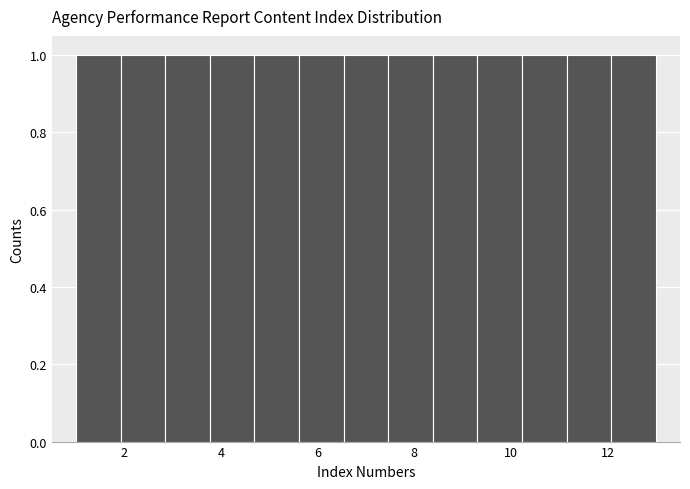

Reading left to right, transcribe this chart: for each bar, give the range it covers on the x-axis and its height. Neither the bar edges nor the heights are printed on the chart, so give them approximately, as read against the axes.

1.0 to 2.0: 1
2.0 to 2.8: 1
2.8 to 3.8: 1
3.8 to 4.6: 1
4.6 to 5.6: 1
5.6 to 6.6: 1
6.6 to 7.4: 1
7.4 to 8.4: 1
8.4 to 9.4: 1
9.4 to 10.2: 1
10.2 to 11.2: 1
11.2 to 12.0: 1
12.0 to 13.0: 1